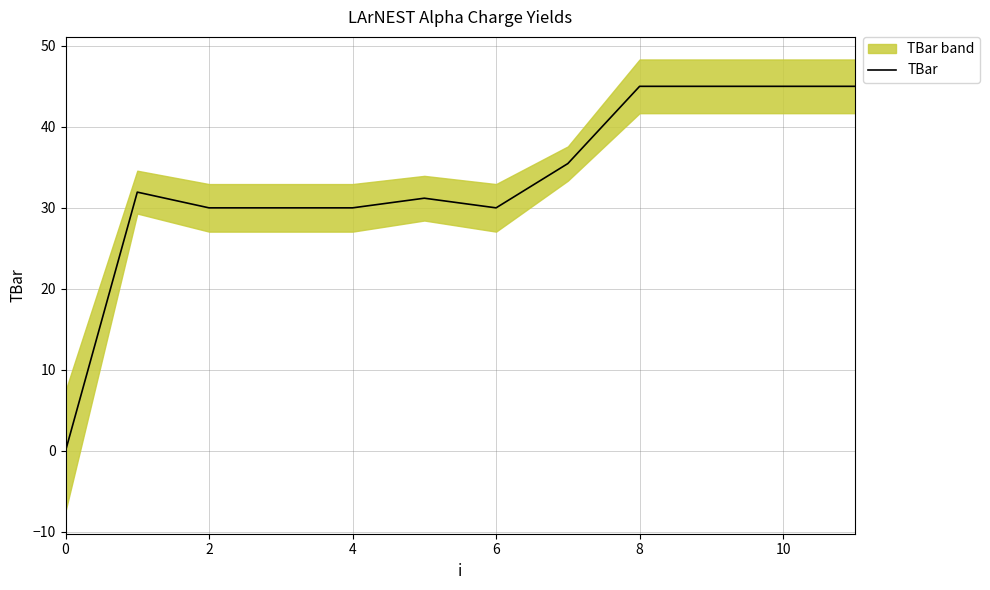

The value of TBar at 0 is 0.0. True or false?

True